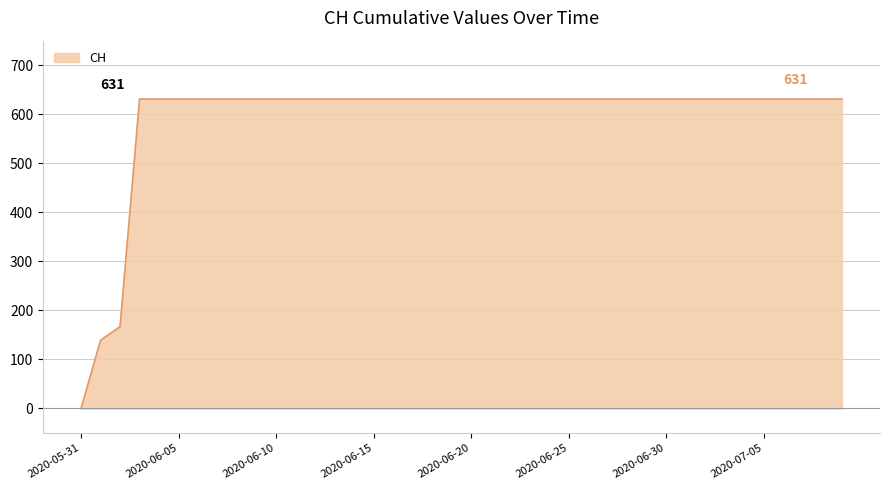

What is the greatest value displayed?

631